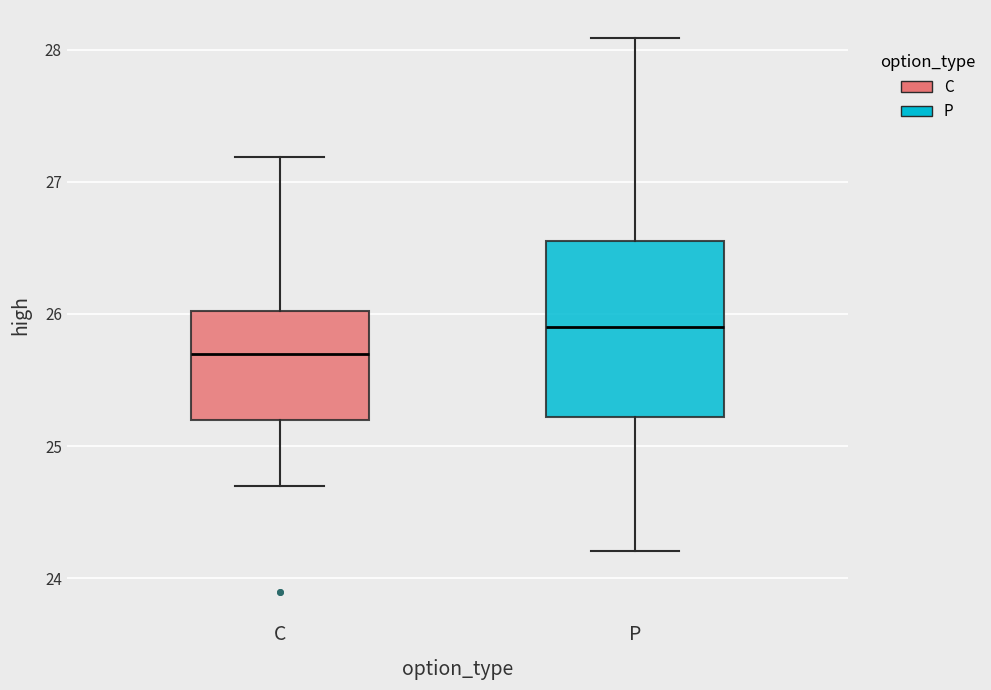

Reading left to right, transcribe this box plot: for each box, give where its median line is, the range the box spans, and where its two whiskers end, as read against the y-axis. The values are not printed on the chart, so give them approximately, as read against the axis.

C: median 25.7, box 25.2 to 26.0, whiskers 24.7 to 27.2
P: median 25.9, box 25.2 to 26.6, whiskers 24.2 to 28.1